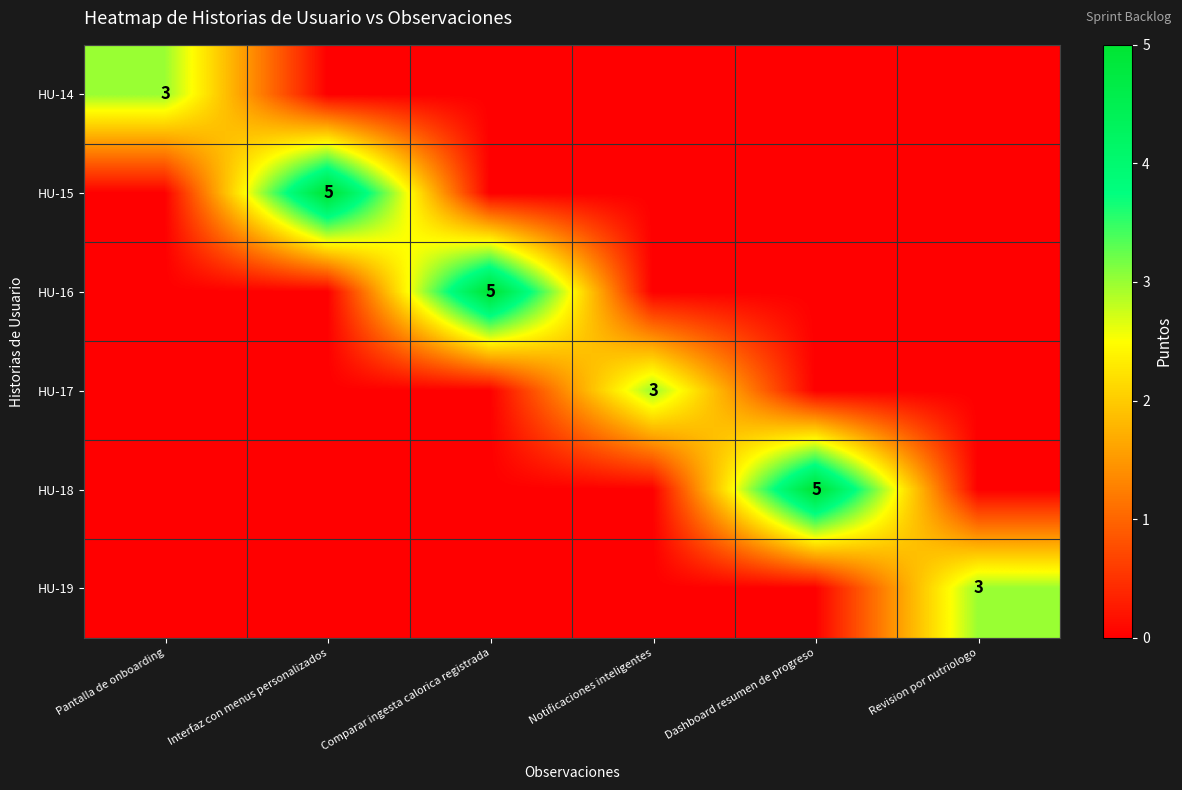

True or false: HU-18 has a value of 5 at Dashboard resumen de progreso.

True